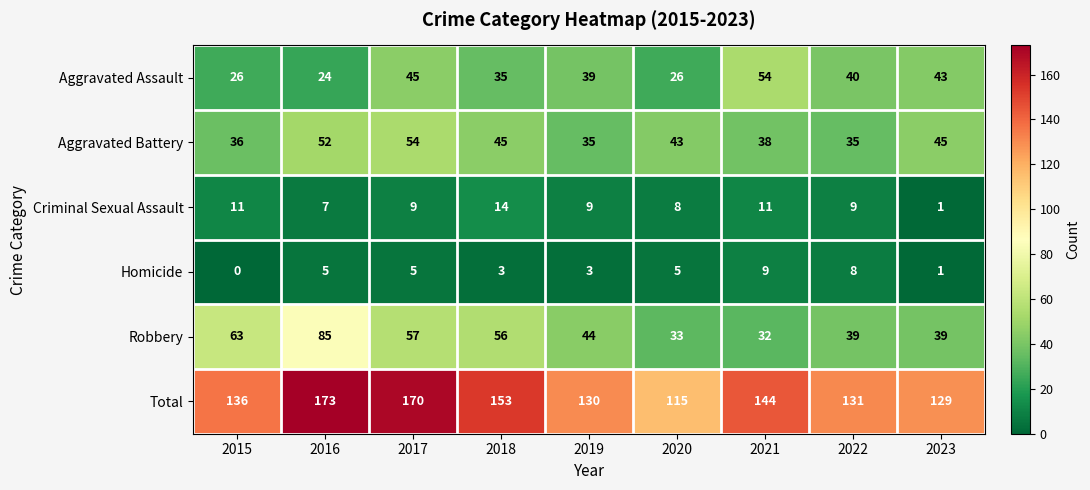

At 2019, list the series in order from smallest to largest.

Homicide, Criminal Sexual Assault, Aggravated Battery, Aggravated Assault, Robbery, Total